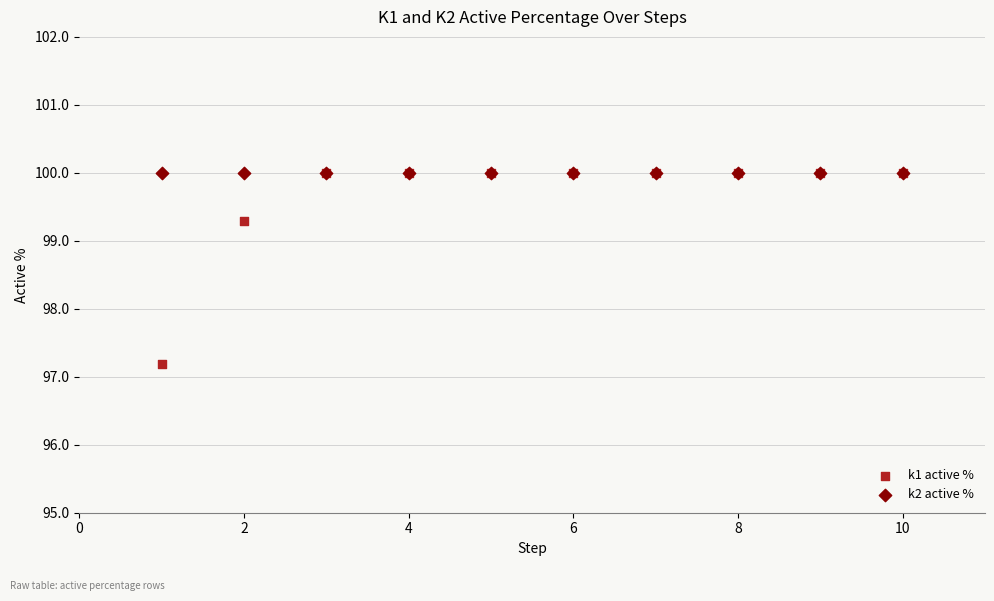

Which series contains the lowest Y value?

k1 active %